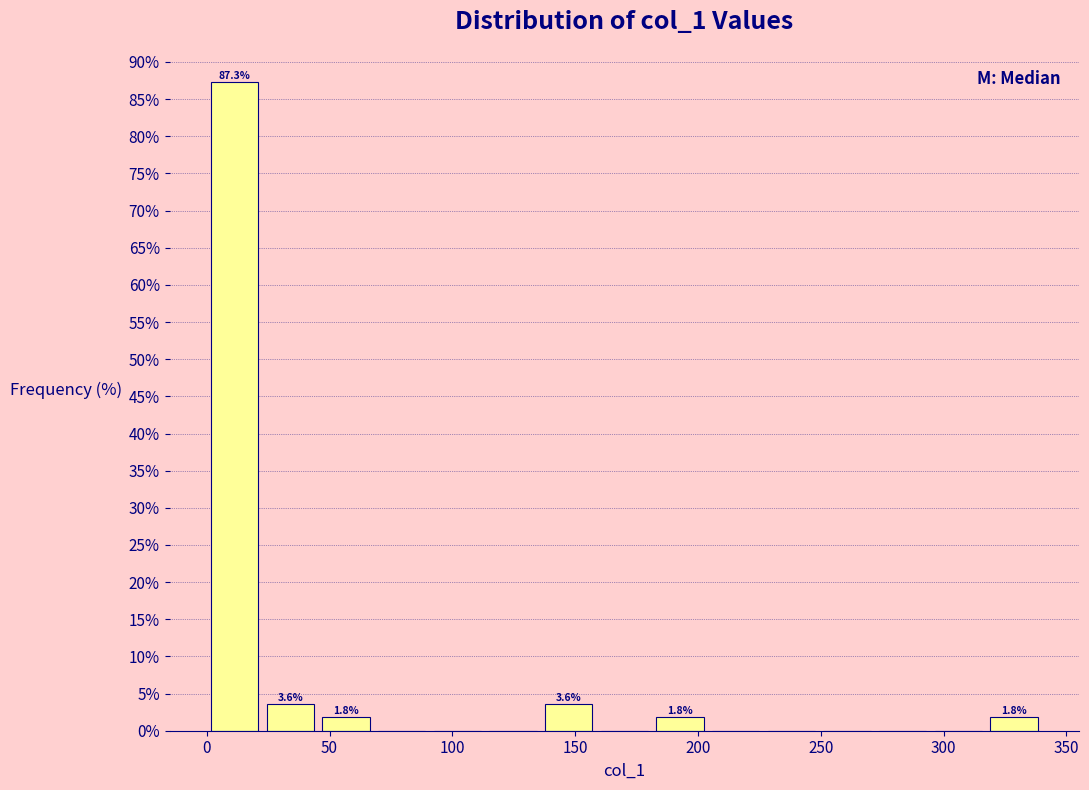

Which range on the x-axis has the tallest bar?

0 to 25